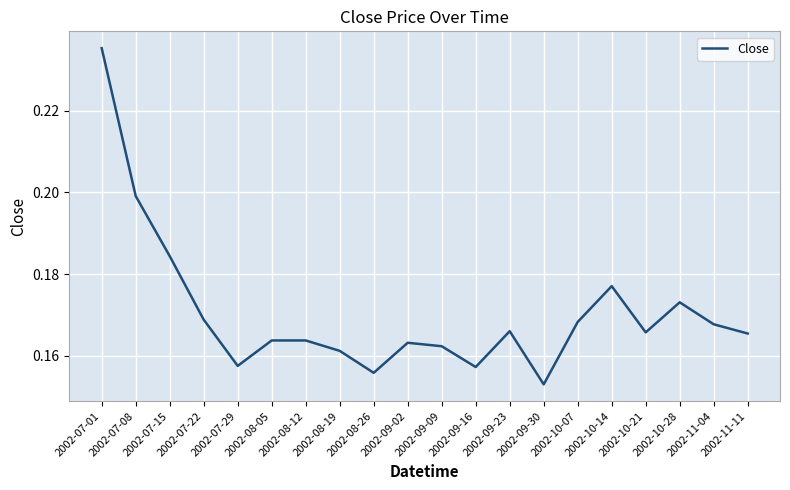

Which label corresponds to the smallest value in the chart?

2002-09-30